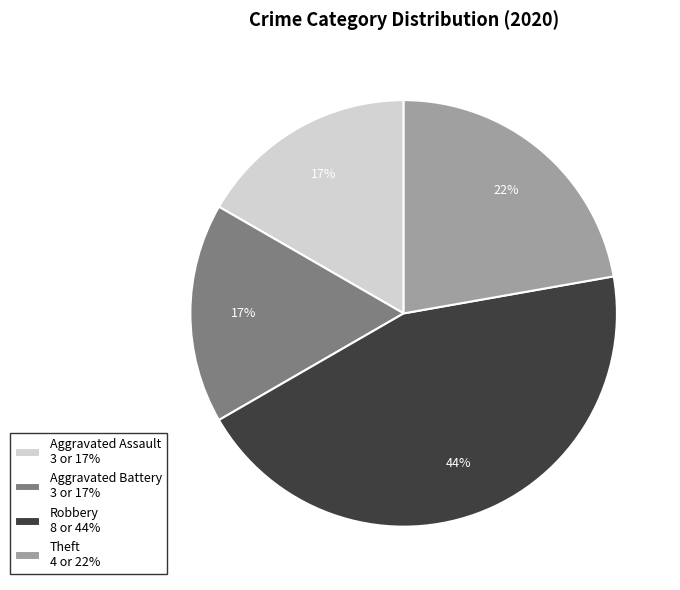

To the nearest percent, what is the combined percentage of Theft and Aggravated Battery?

39%